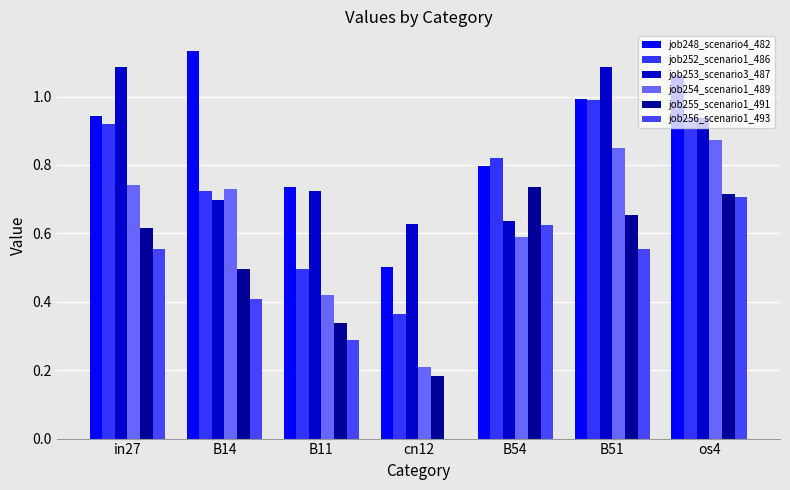

How many series are shown in this chart?

6